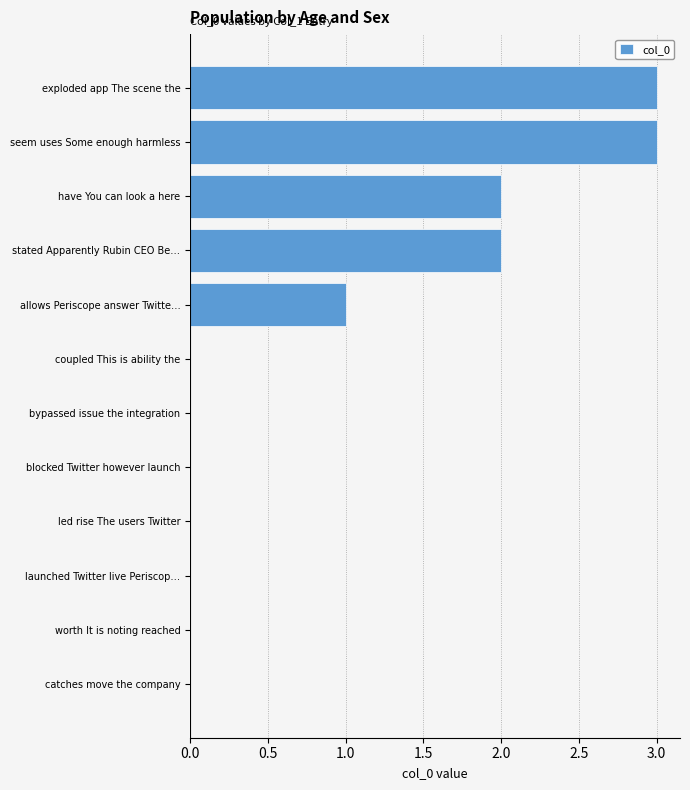

What is the approximate value at seem uses Some enough harmless?

3